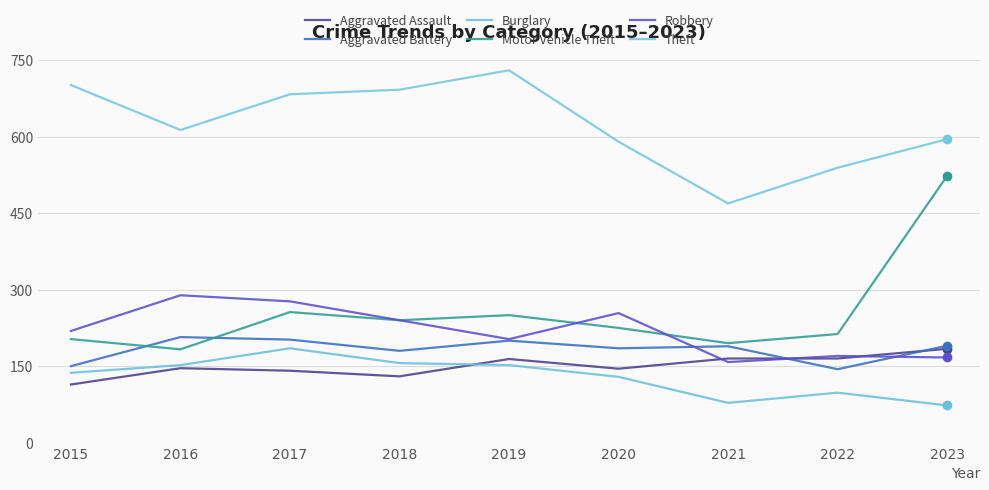

List the labels in order of Motor Vehicle Theft value, largest first.

2023, 2017, 2019, 2018, 2020, 2022, 2015, 2021, 2016